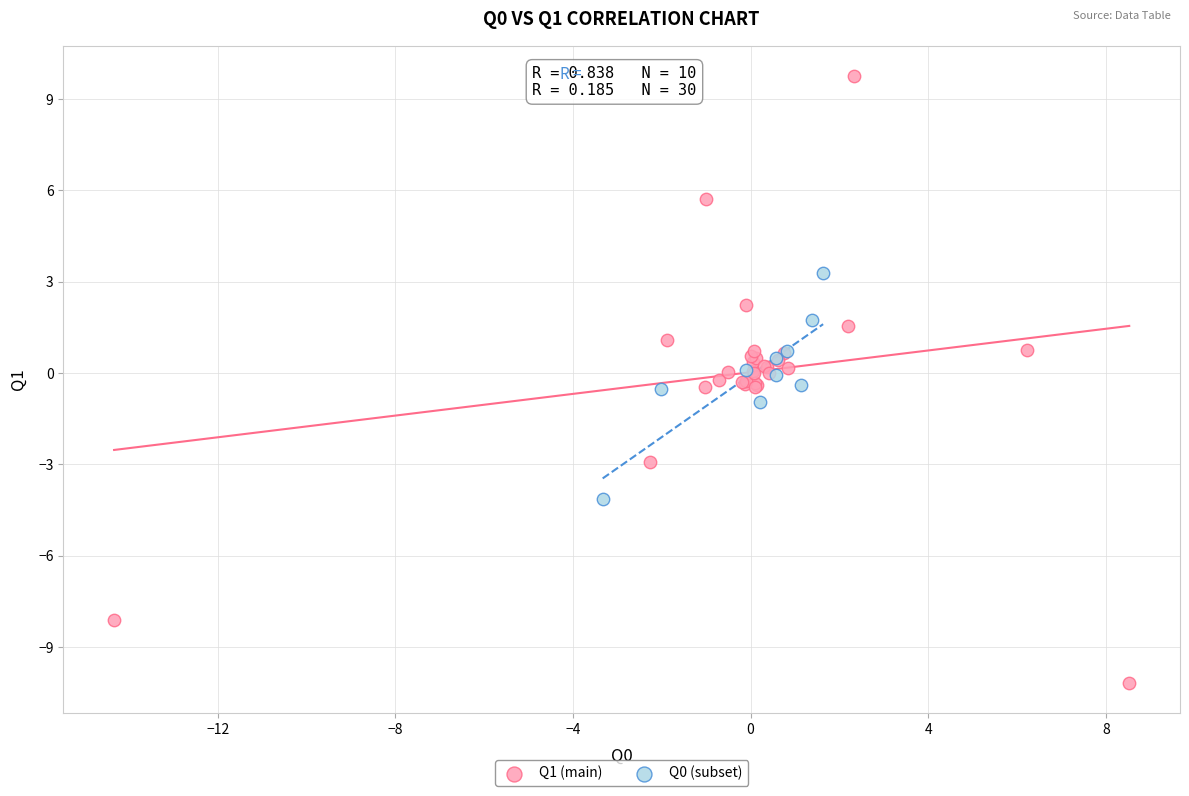

Which series contains the highest Y value?

Q1 (main)